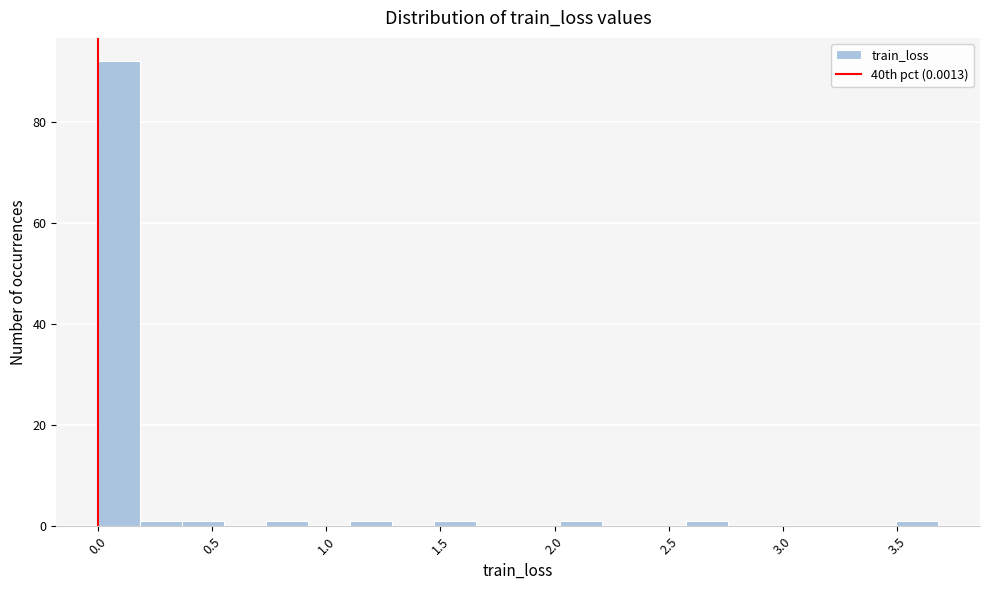

Around what value on the x-axis is the tallest bar? Give the approximate position of its centre, as read against the axis.

0.10